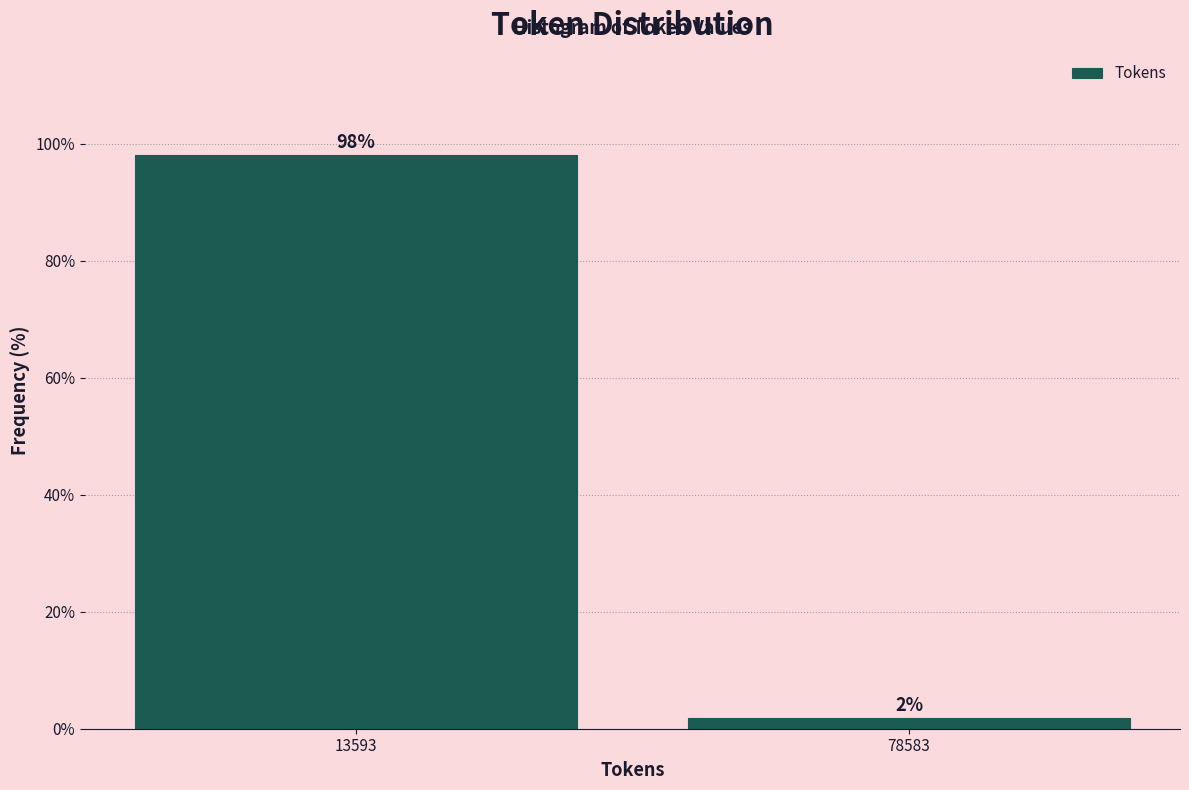

Between 13593 and 78583, which is larger?

13593